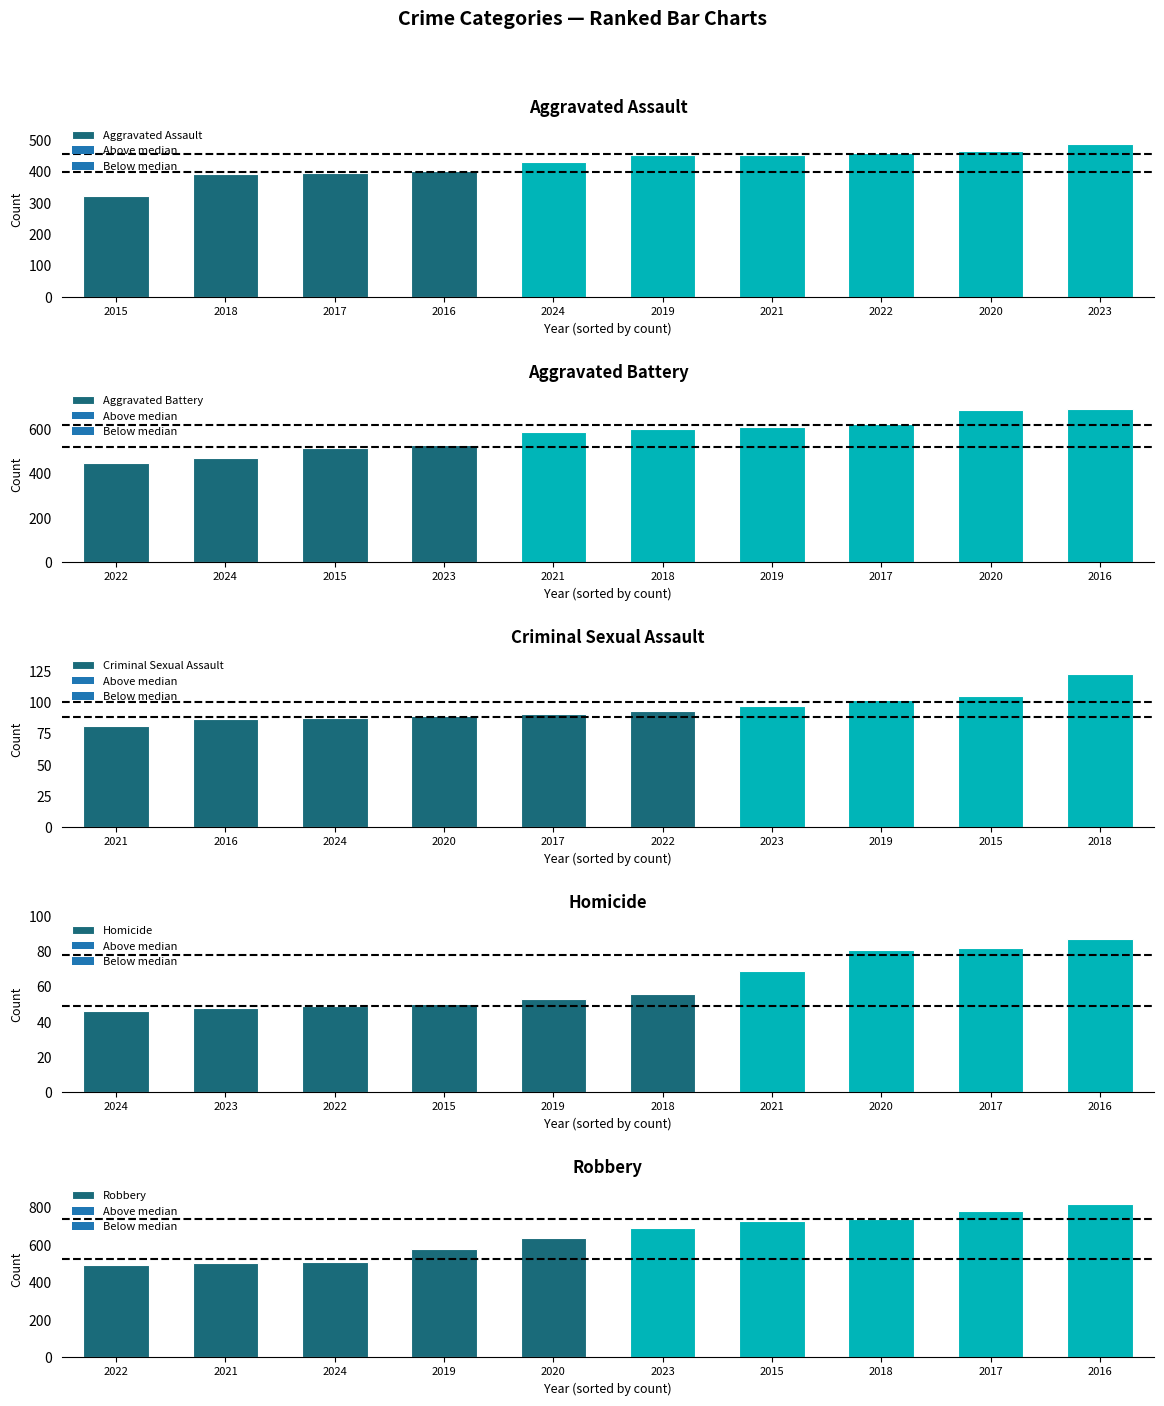

True or false: Aggravated Assault has a value of 323 at 2015.

True